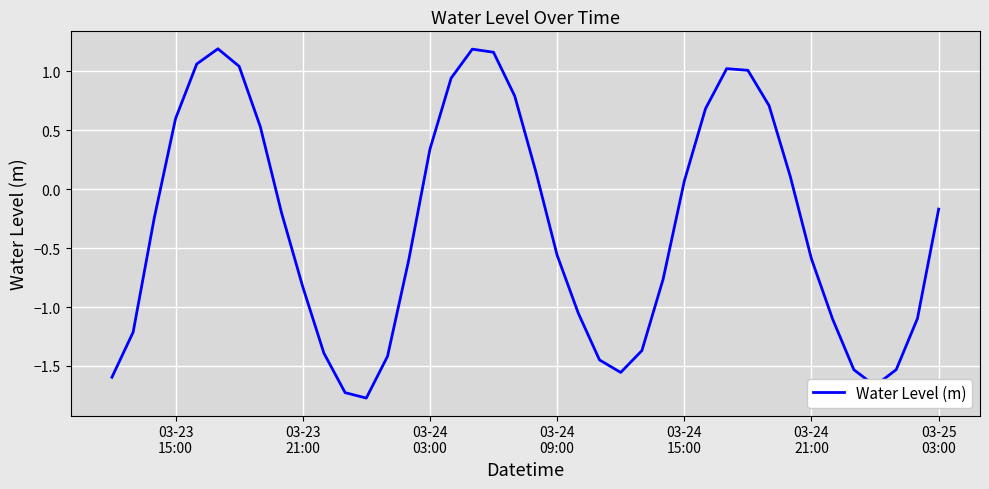

What is the minimum value shown in the chart?

-1.8